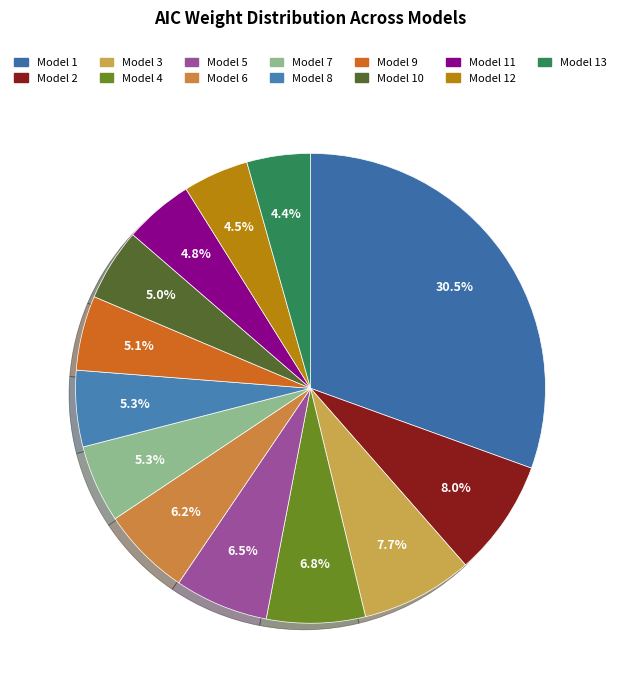

Count the number of slices in the pie.

13